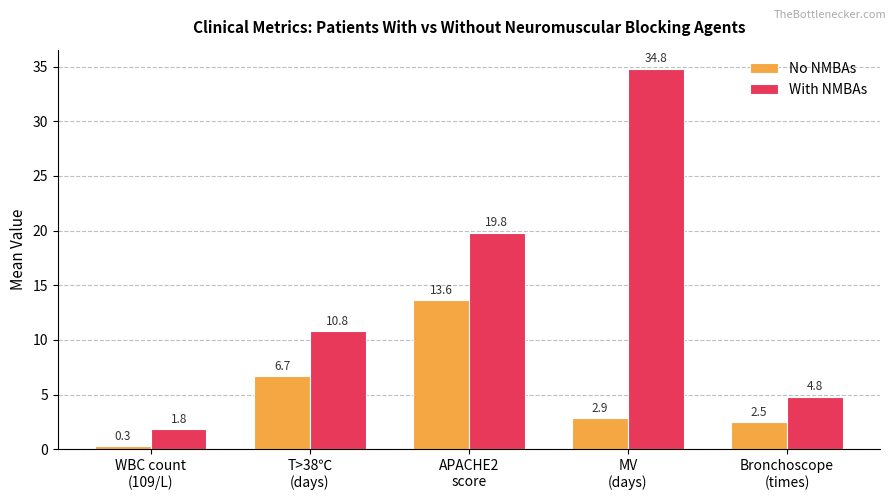

What is the difference between the No NMBAs values at T>38℃
(days) and MV
(days)?

3.8